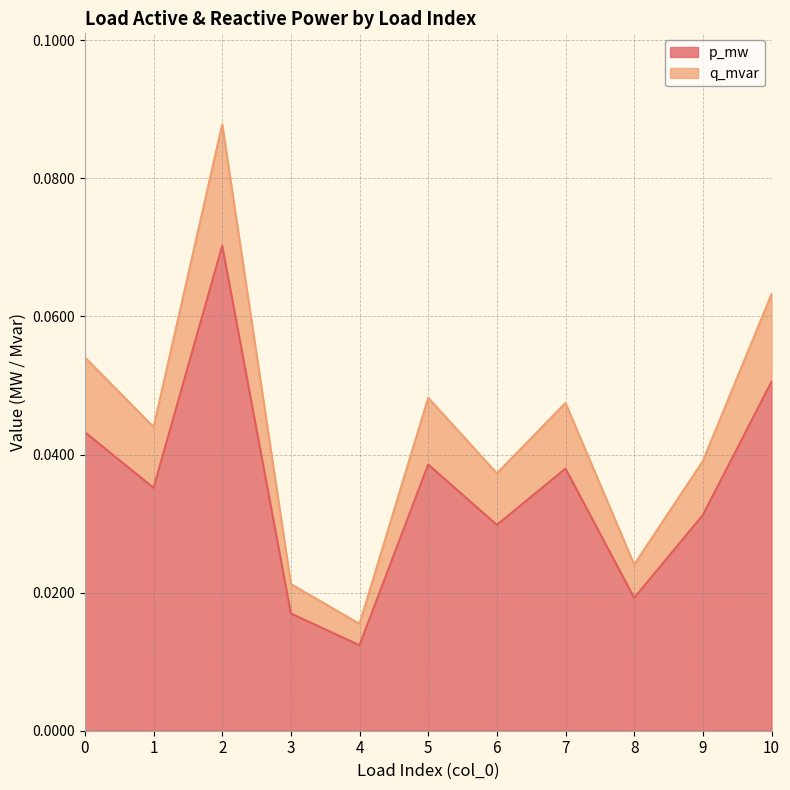

What is the difference between the maximum and minimum values in the p_mw series?

0.1